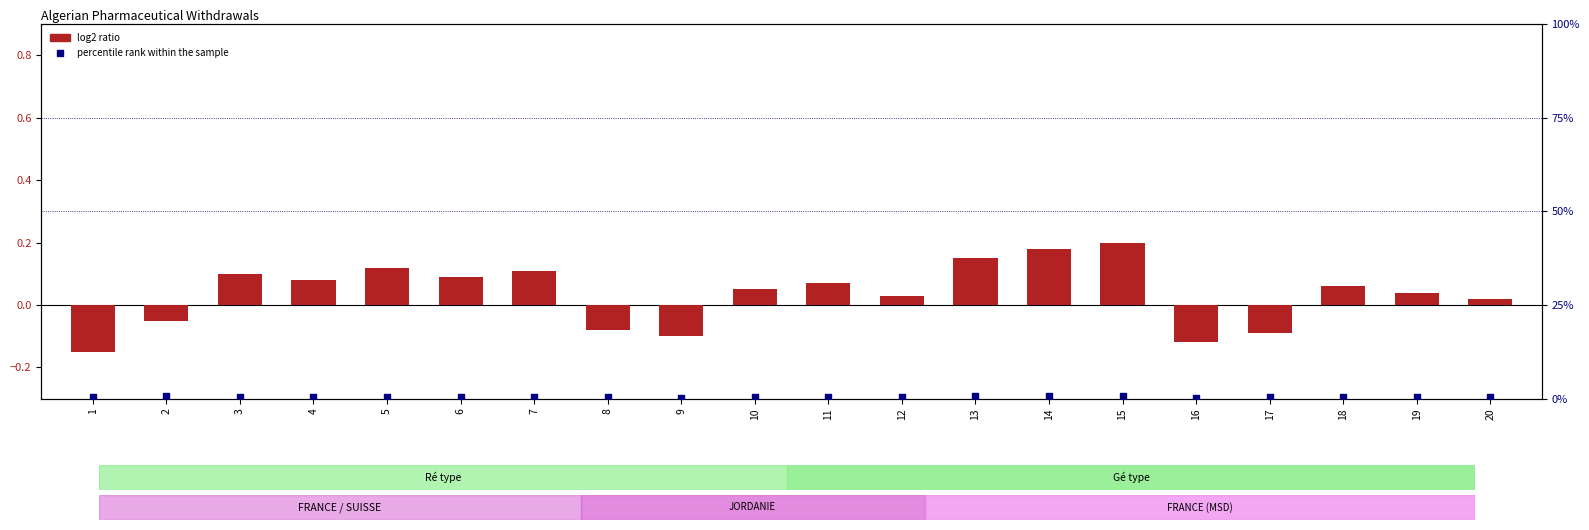

What is the total value across all series at 8?

0.3